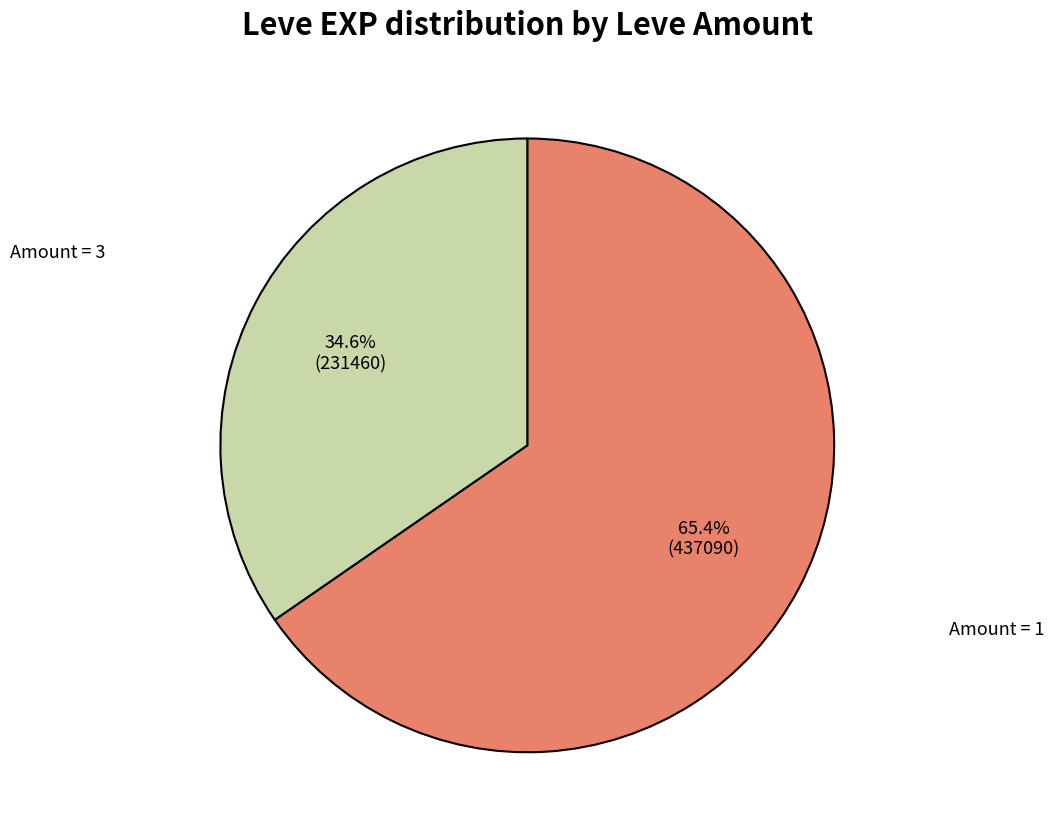

Is there a majority slice in this chart?

Yes